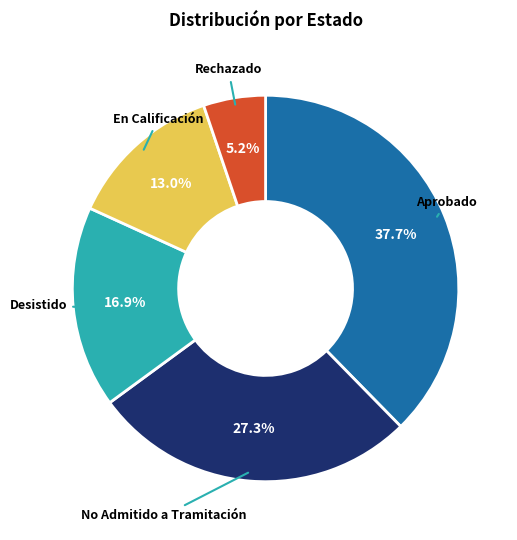

Is there any slice that represents more than half of the pie?

No